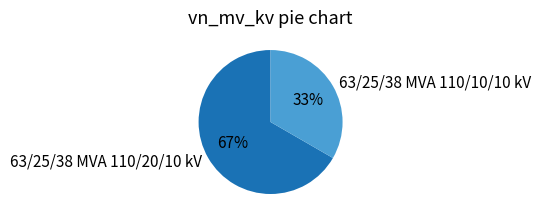

Do 63/25/38 MVA 110/10/10 kV and 63/25/38 MVA 110/20/10 kV together represent more than half of the pie?

Yes